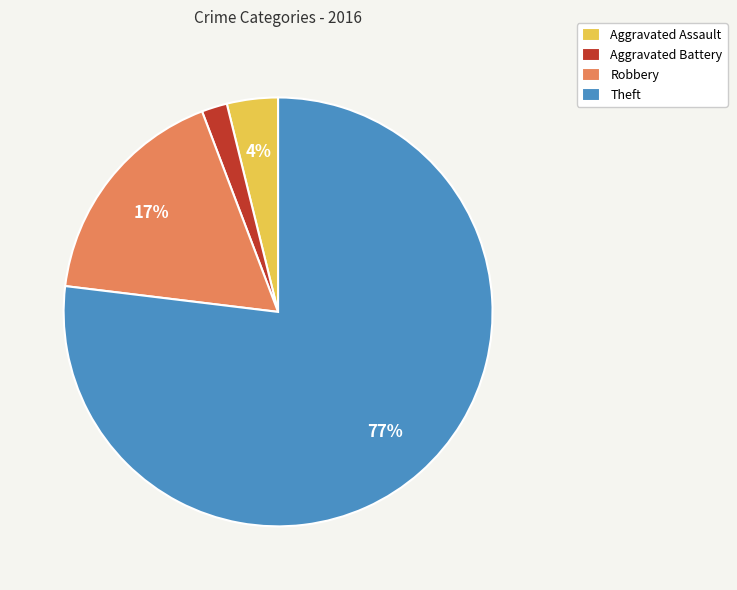

True or false: Aggravated Assault accounts for 4% of the total.

True